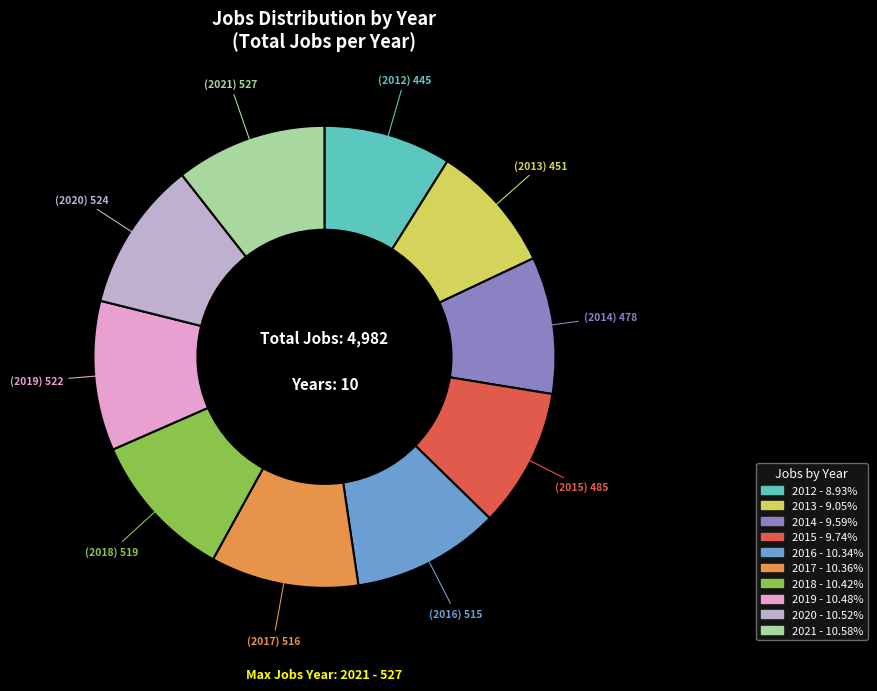

The 2021 slice represents 11% of the pie. True or false?

True